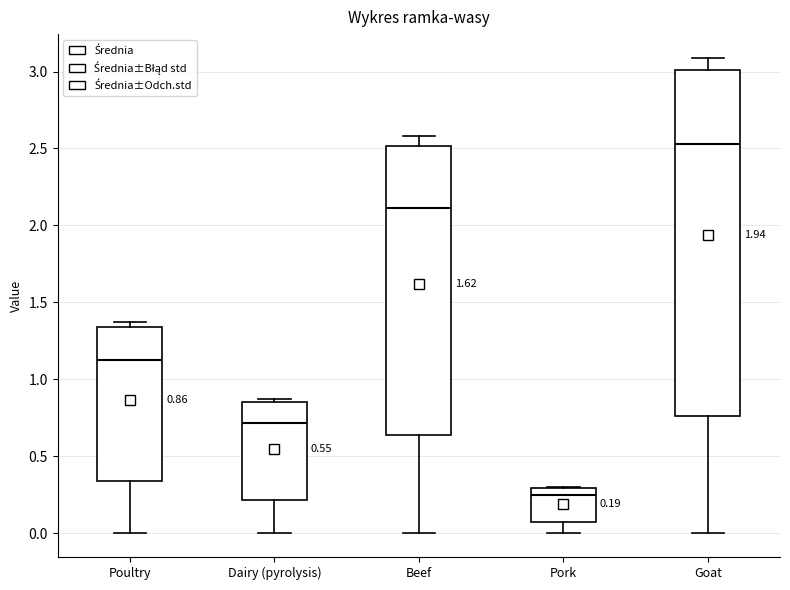

Which box is the tallest, from its lower edge to its upper edge?

Goat